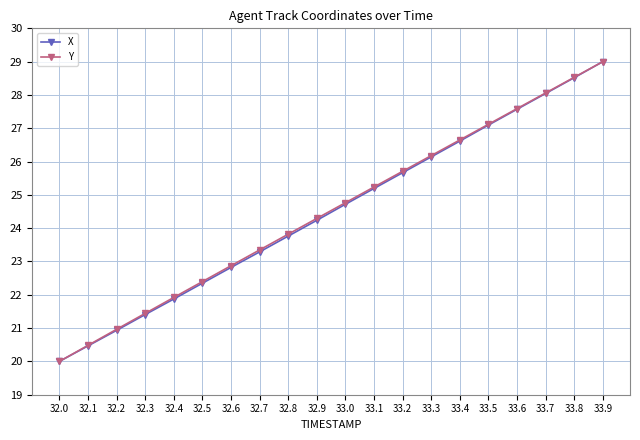

True or false: X has more than 0 interior local peaks.

False